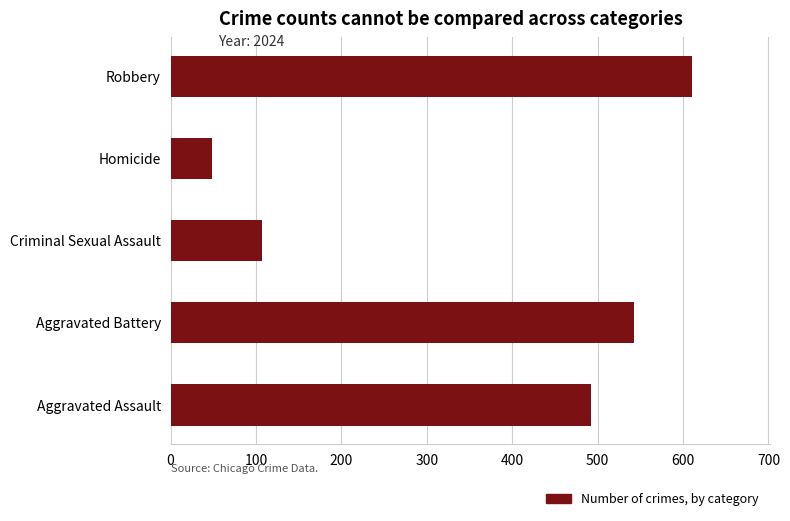

Reading bottom to top, what are all the values shown in this chart?

Aggravated Assault=492	Aggravated Battery=543	Criminal Sexual Assault=107	Homicide=48	Robbery=610